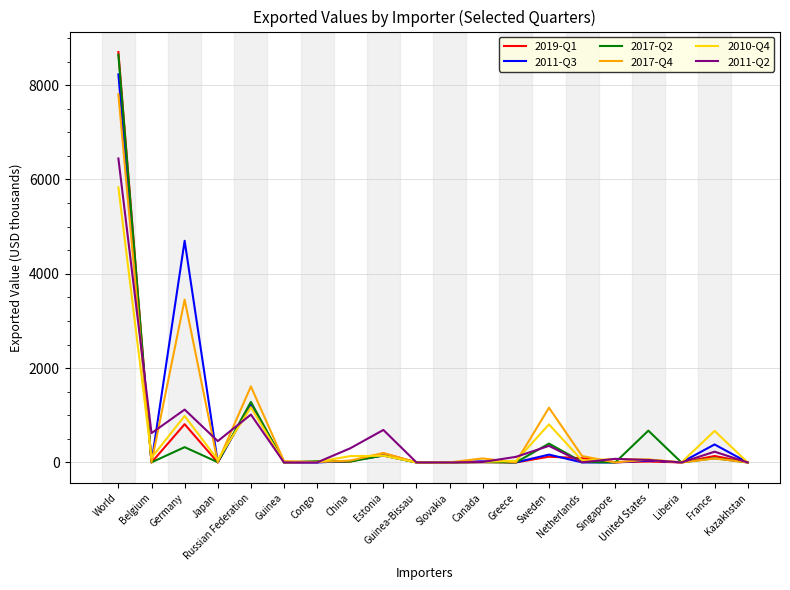

What is the difference between the highest and lowest values at Guinea?

27